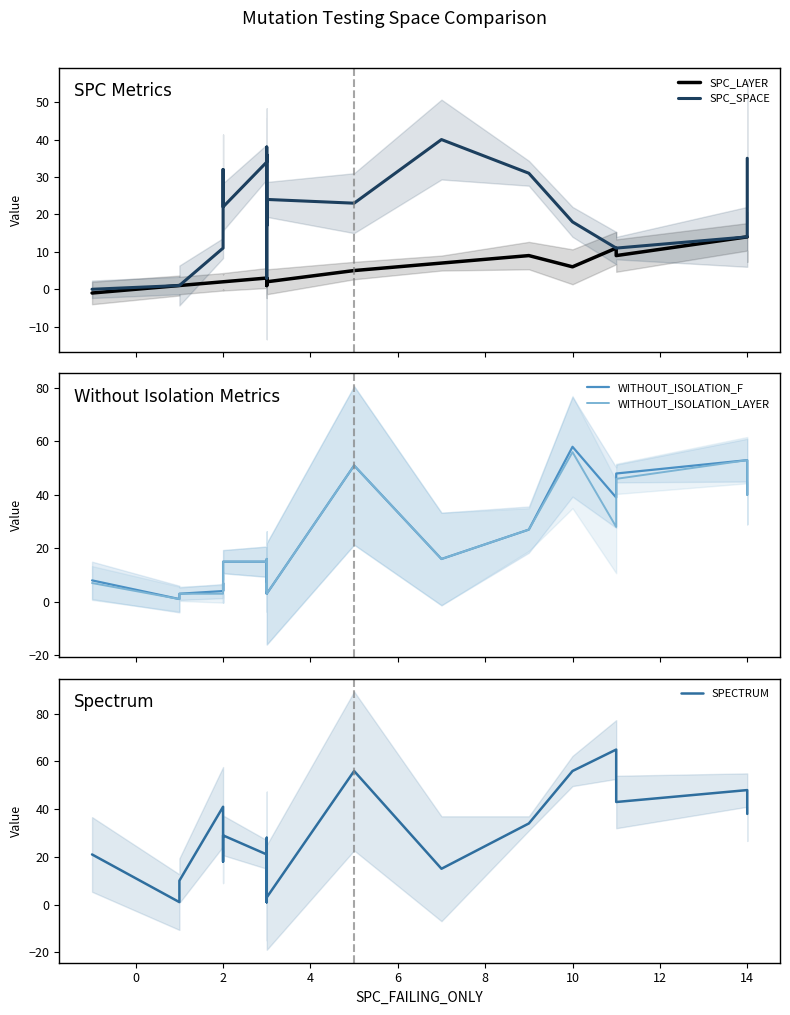

Does the chart display data point markers on the line(s)?

No